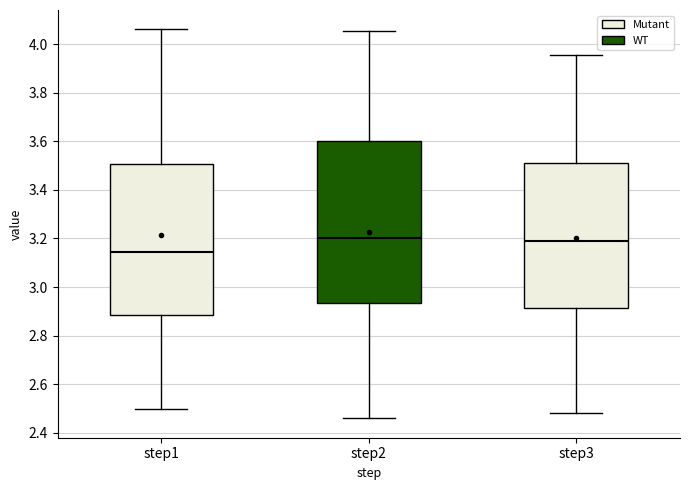

Which box has the lowest median line?

step1